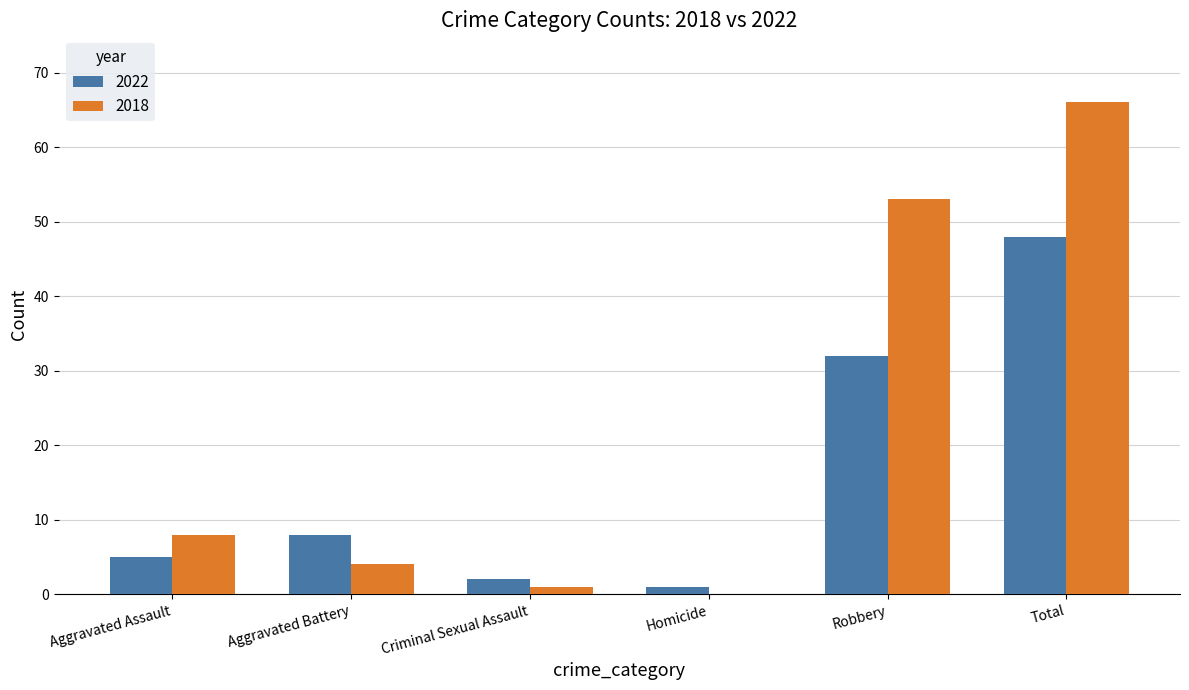

Which series changed the most between Aggravated Assault and Homicide?

2018